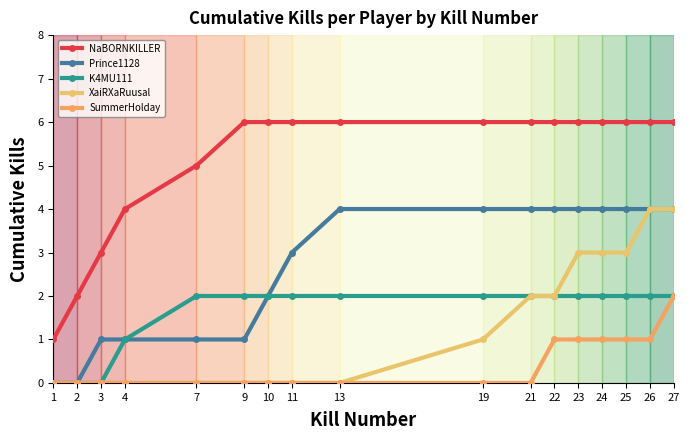

What is the maximum value shown in the chart?

6